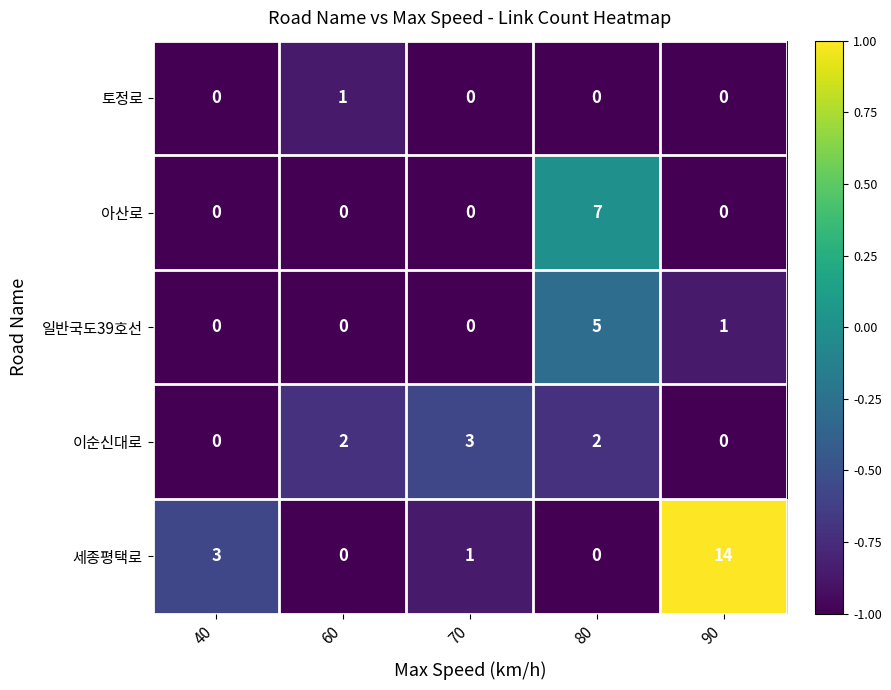

Which series changed the most between 40 and 80?

아산로